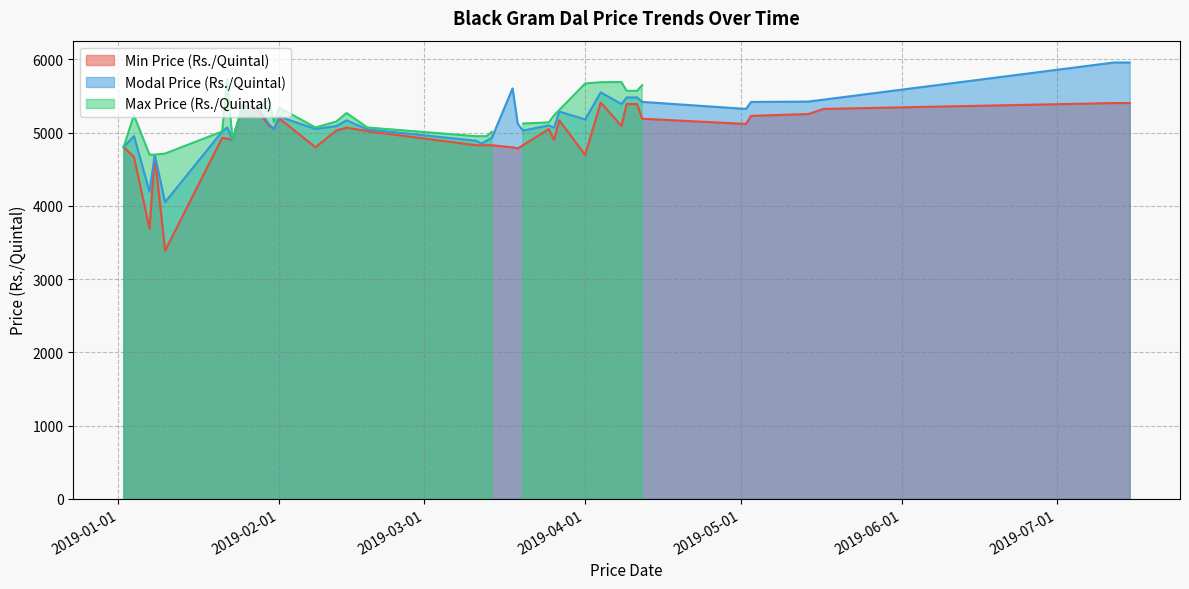

What is the maximum value for Modal Price (Rs./Quintal)?

5959